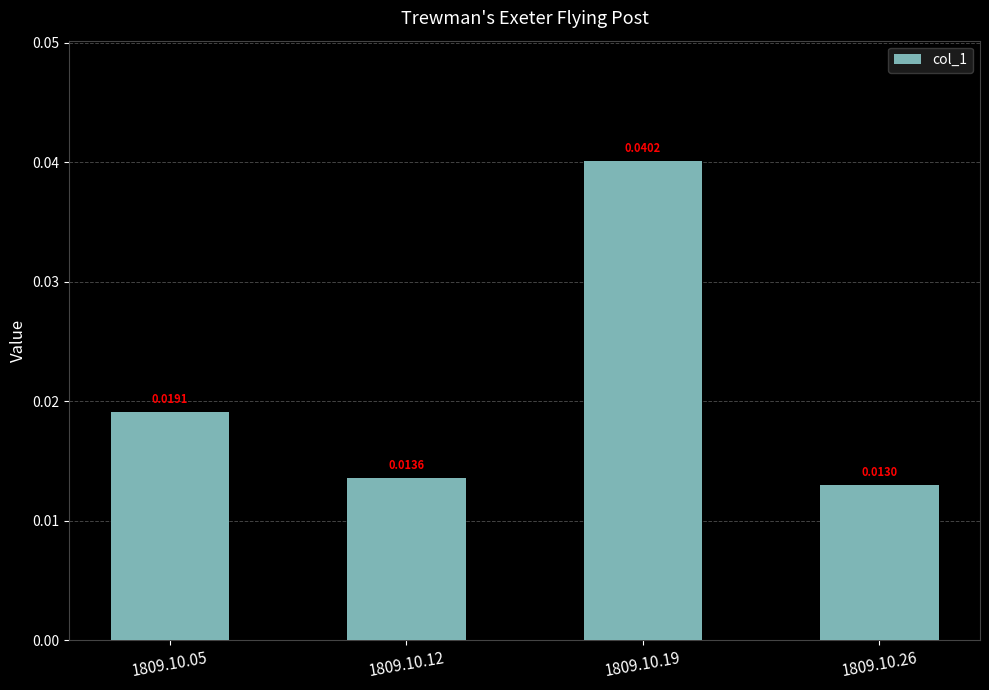

Count the values in the range 0 to 1.

4